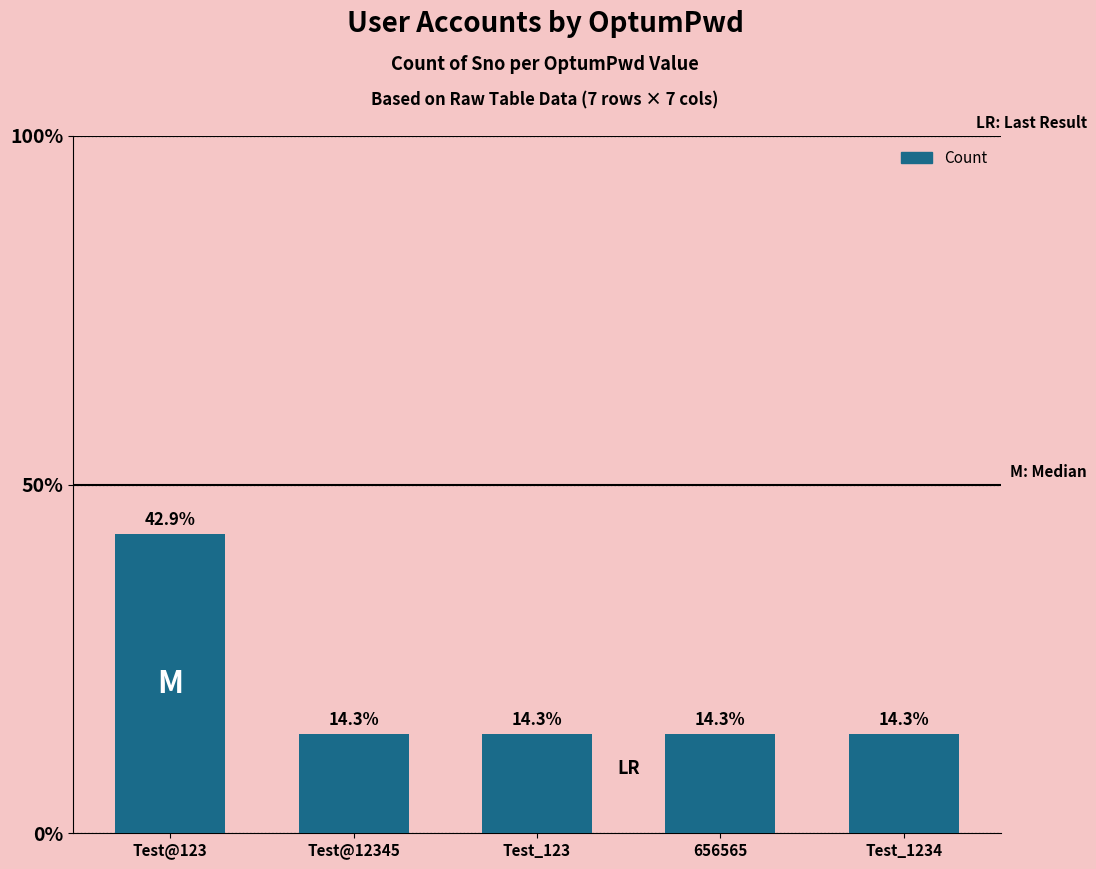

What is the approximate value at Test@123?

3